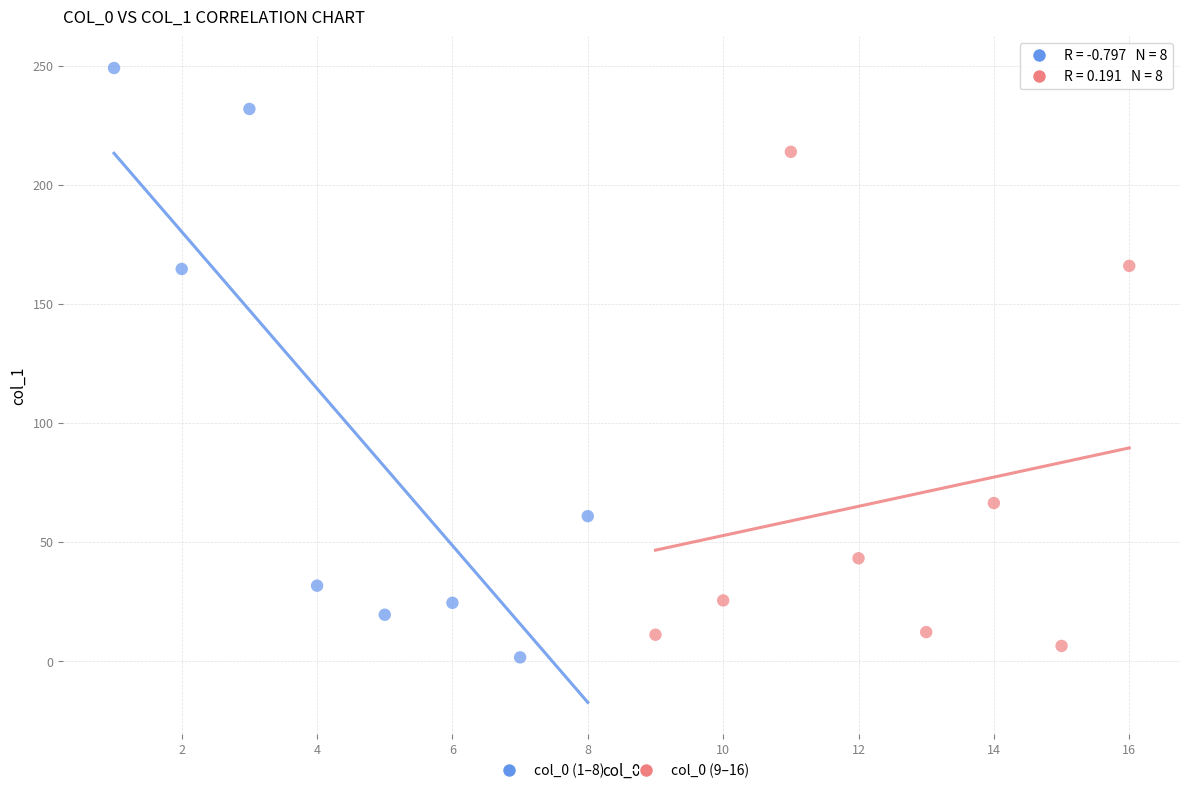

Which series has the largest Y range (max minus min)?

col_0 (1–8)